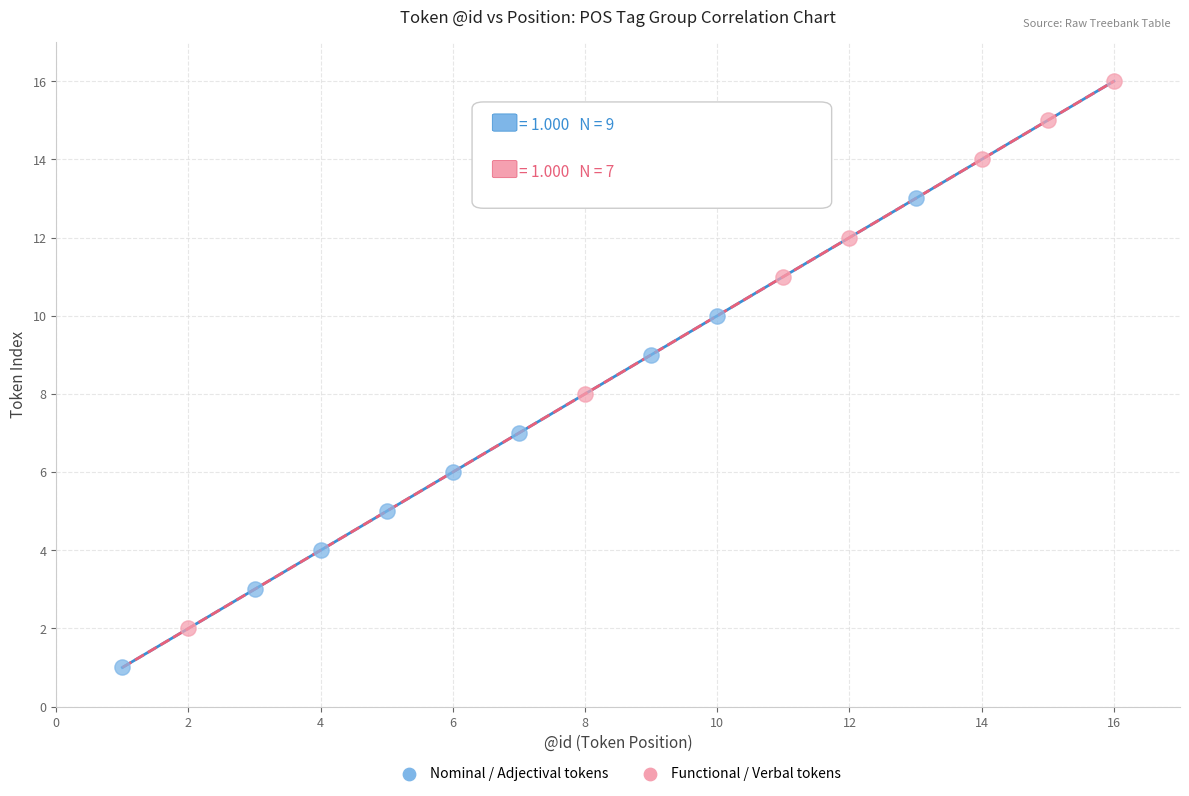

Which series contains the lowest Y value?

Nominal / Adjectival tokens